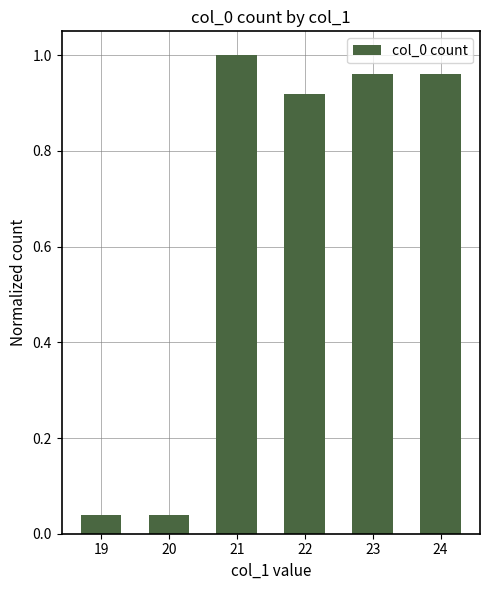

Are the bars horizontal?

No